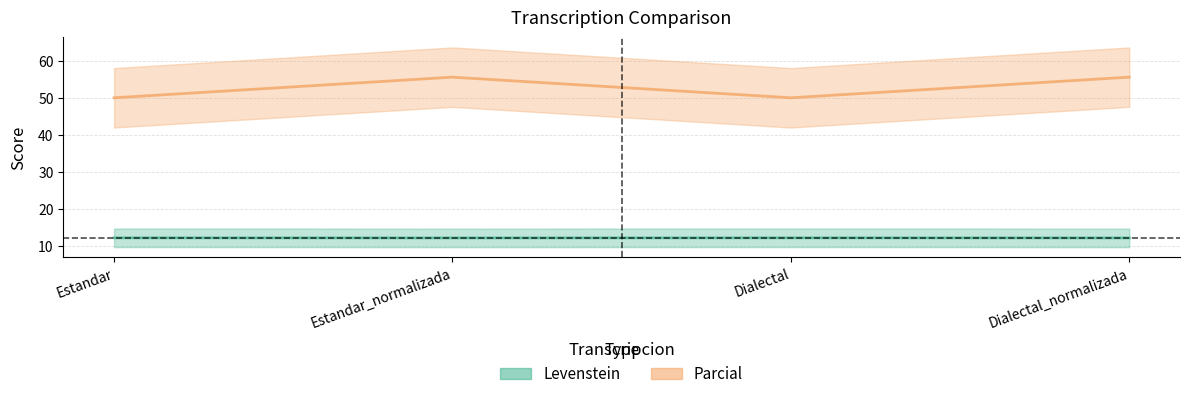

What is the label of the 2nd point from the left?

Estandar_normalizada